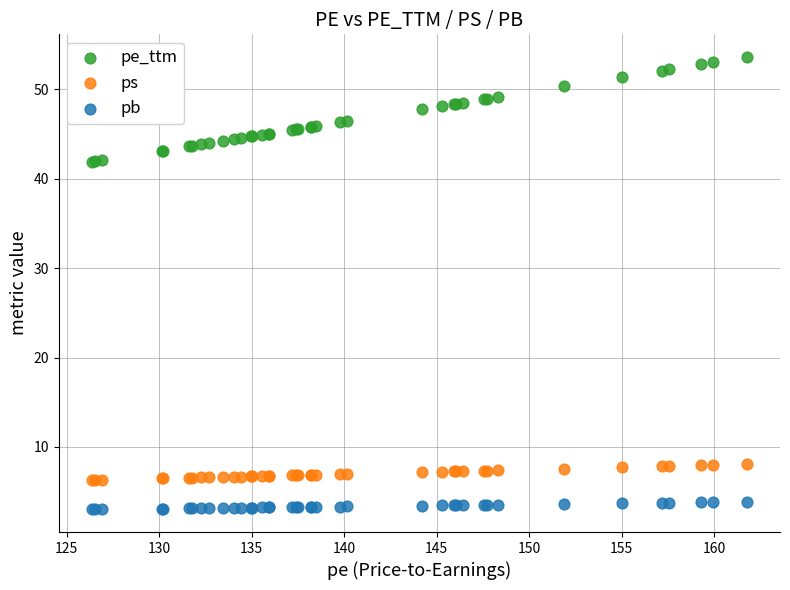

Which series contains the lowest Y value?

pb